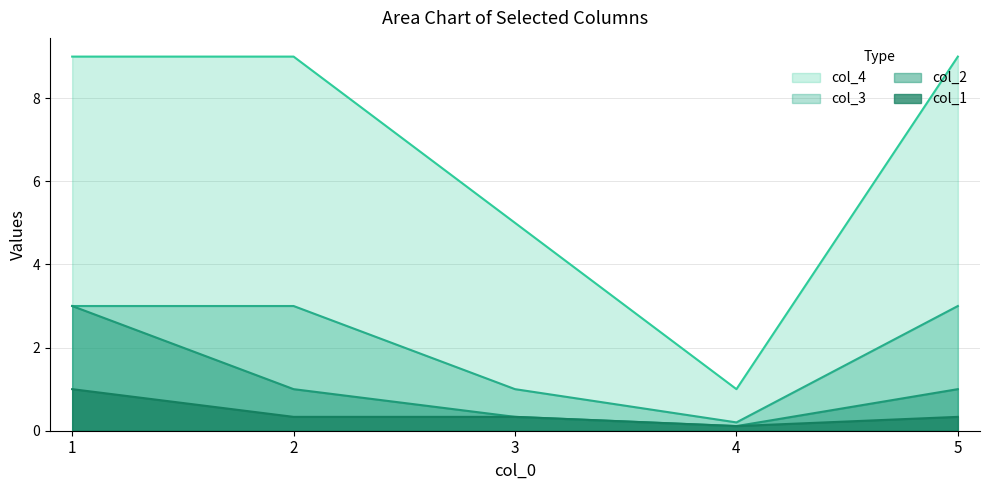

Reading left to right, extract all data points from this chart.

col_2: 3.0	1.0	0.3	0.1	1.0
col_4: 9.0	9.0	5.0	1.0	9.0
col_1: 1.0	0.3	0.3	0.1	0.3
col_3: 3.0	3.0	1.0	0.2	3.0